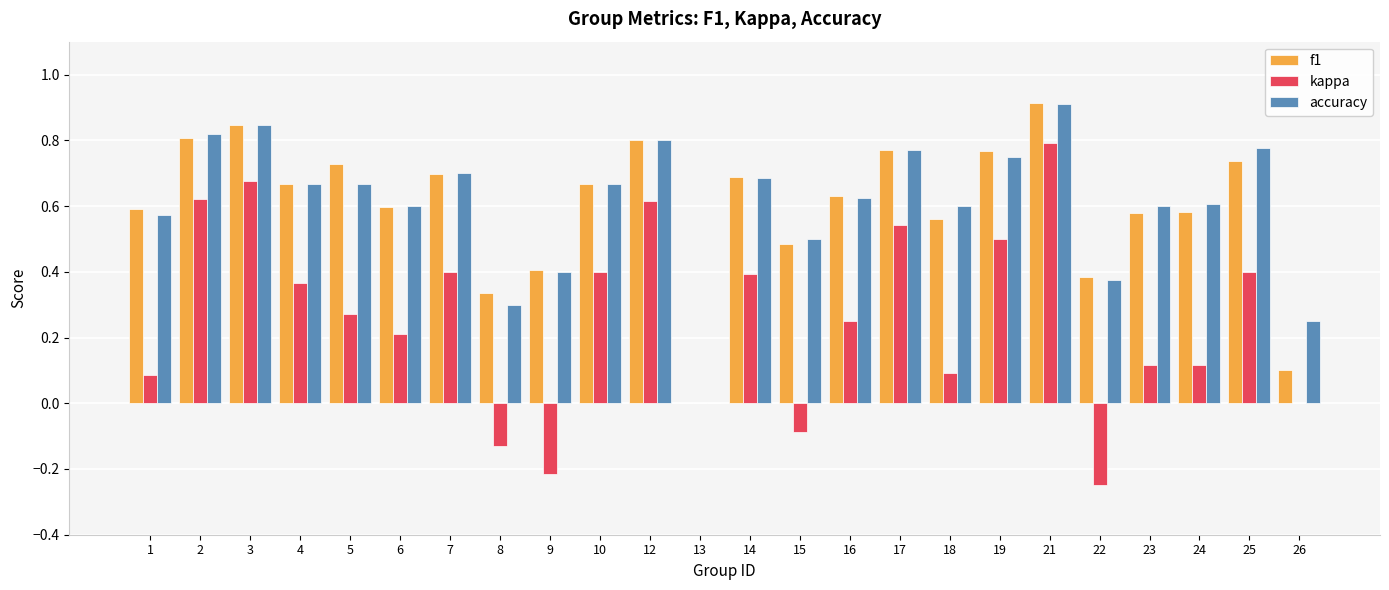

At which category does the chart reach its peak across all series?

21